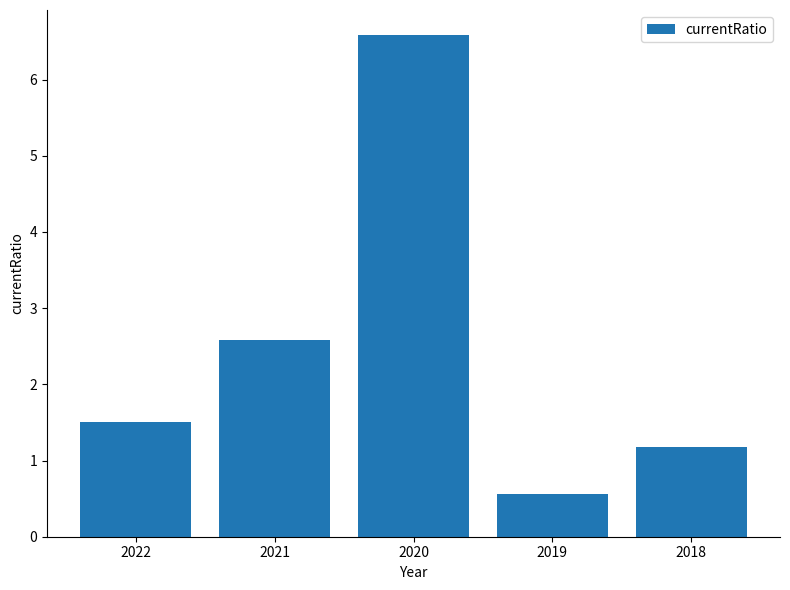

What is the difference between the maximum and minimum values?

6.0